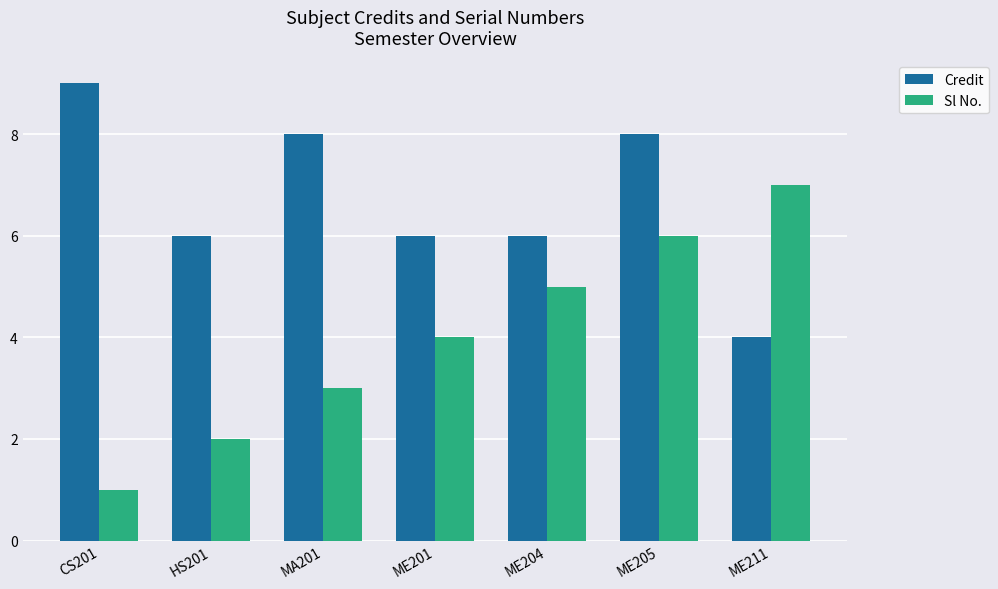

Are the bars horizontal?

No